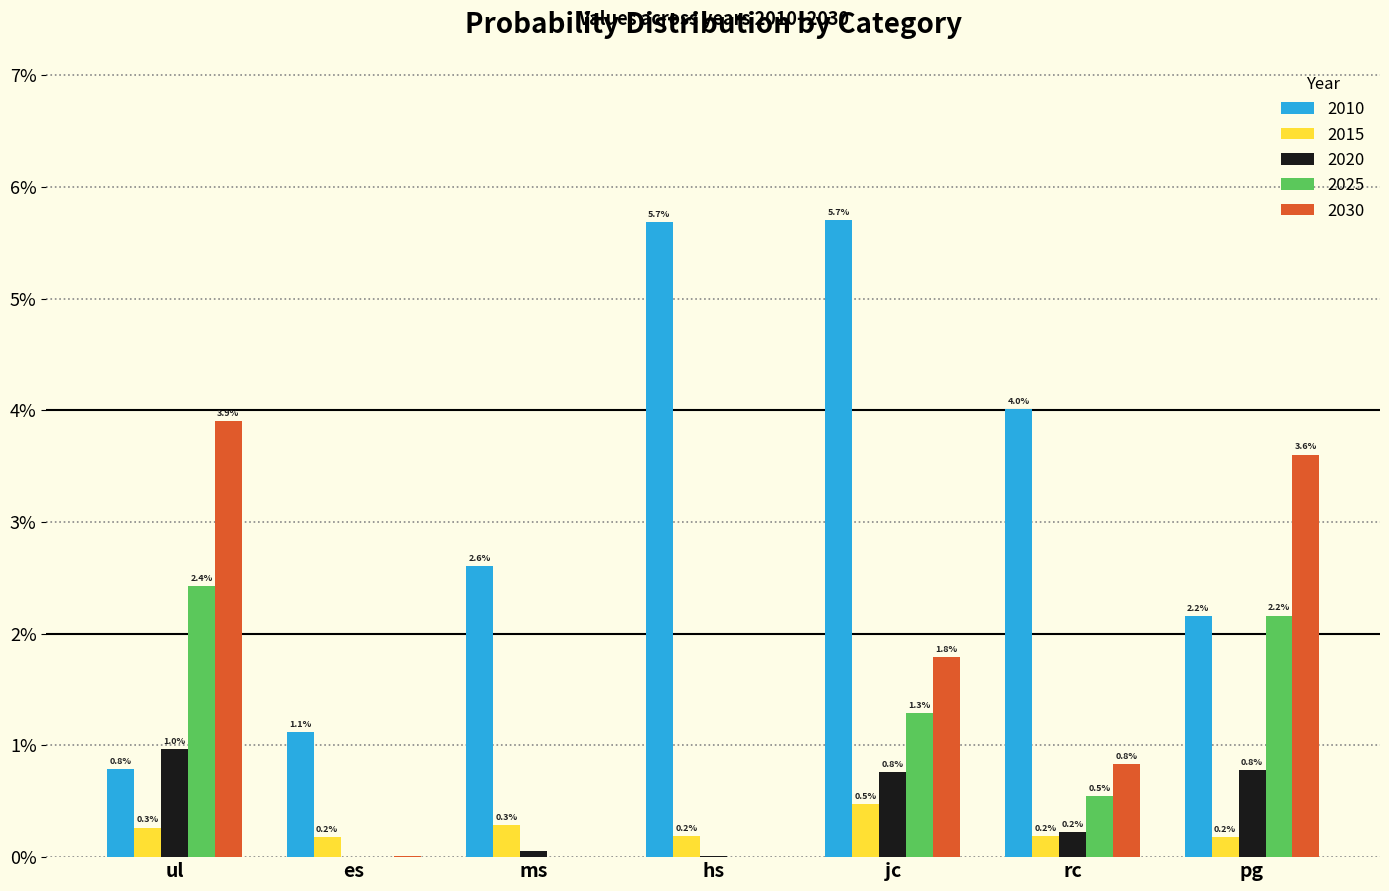

How many 2010 values are between 0 and 1?

7